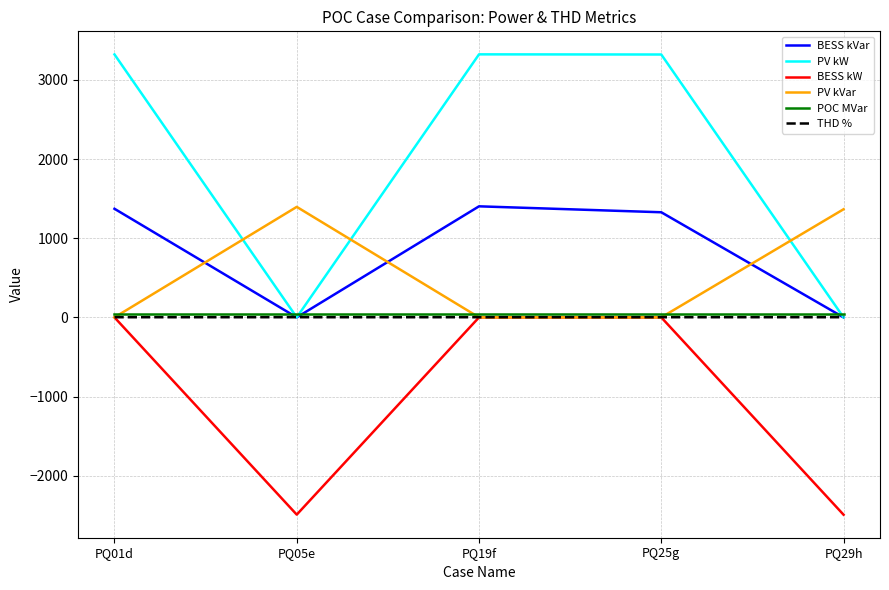

Which series changed the most between PQ25g and PQ29h?

PV kW